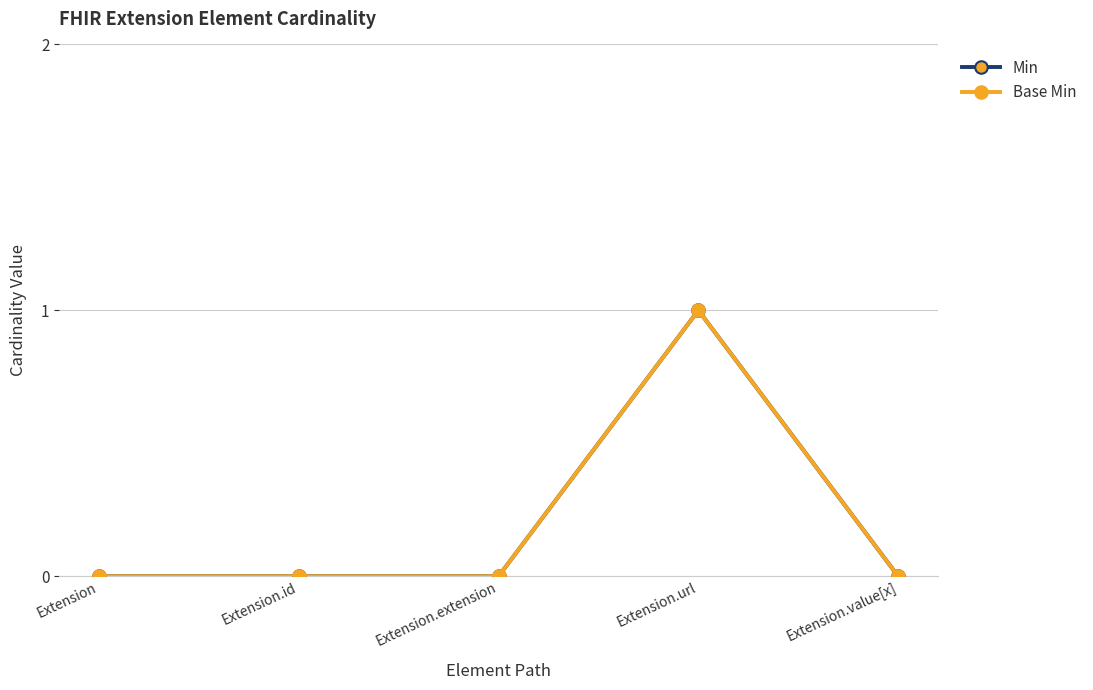

At which category does Min reach its first local peak?

Extension.url